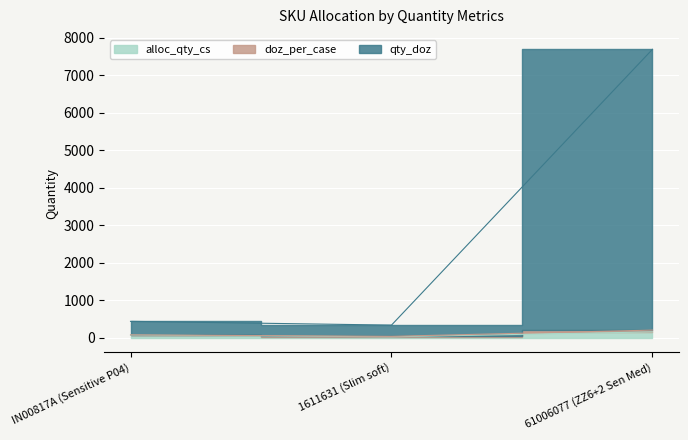

What is the maximum value for alloc_qty_cs?

156